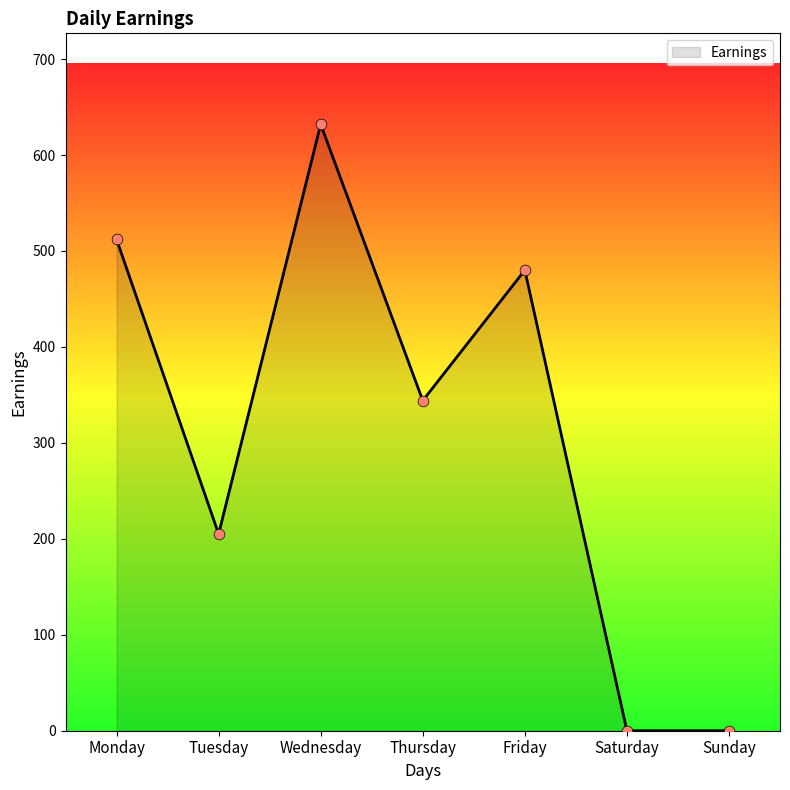

What is the change in value from Wednesday to Sunday?

-632